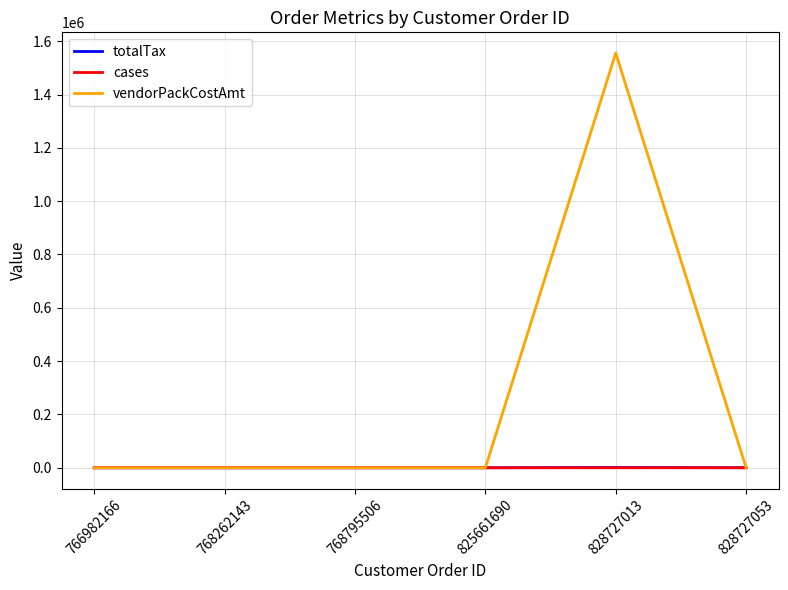

What is the average value of the totalTax series?

201.0